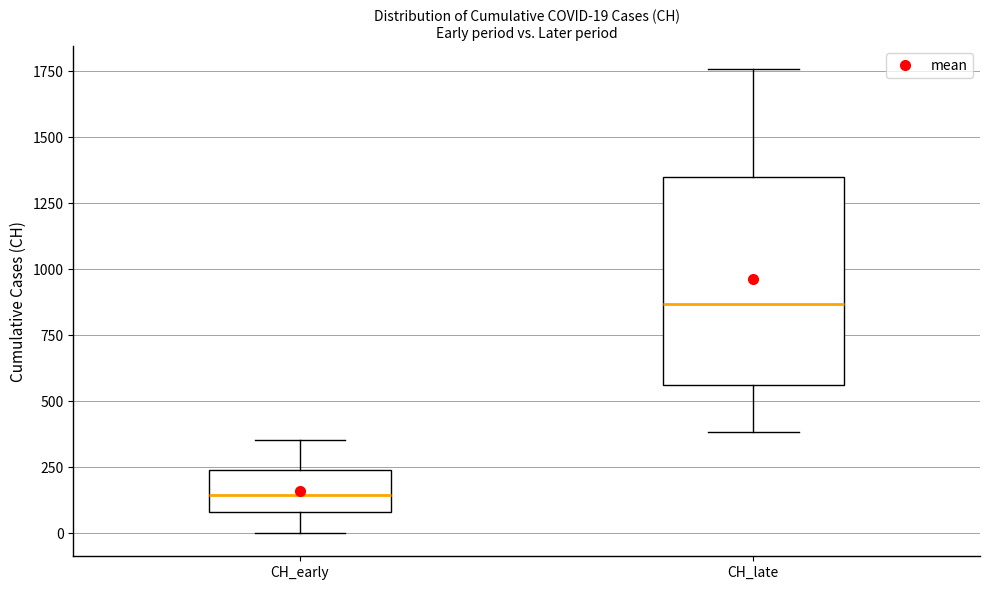

Which box is the tallest, from its lower edge to its upper edge?

CH_late